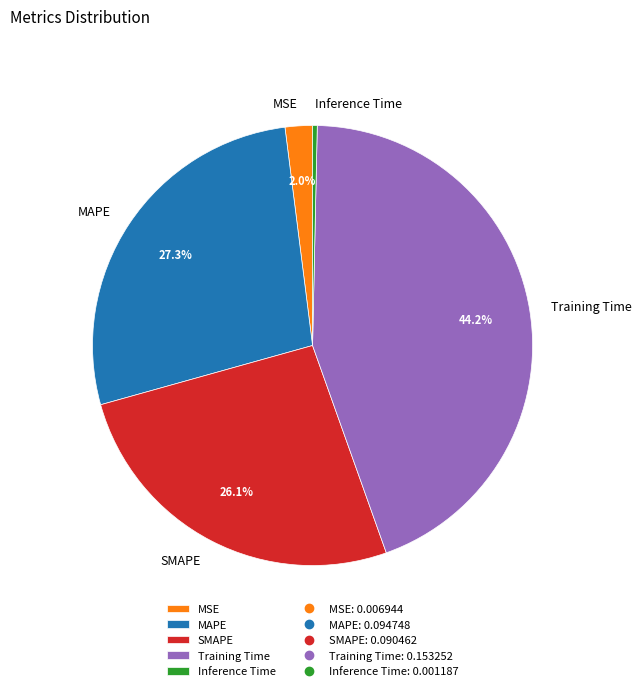

Which has a higher value, SMAPE or Training Time?

Training Time